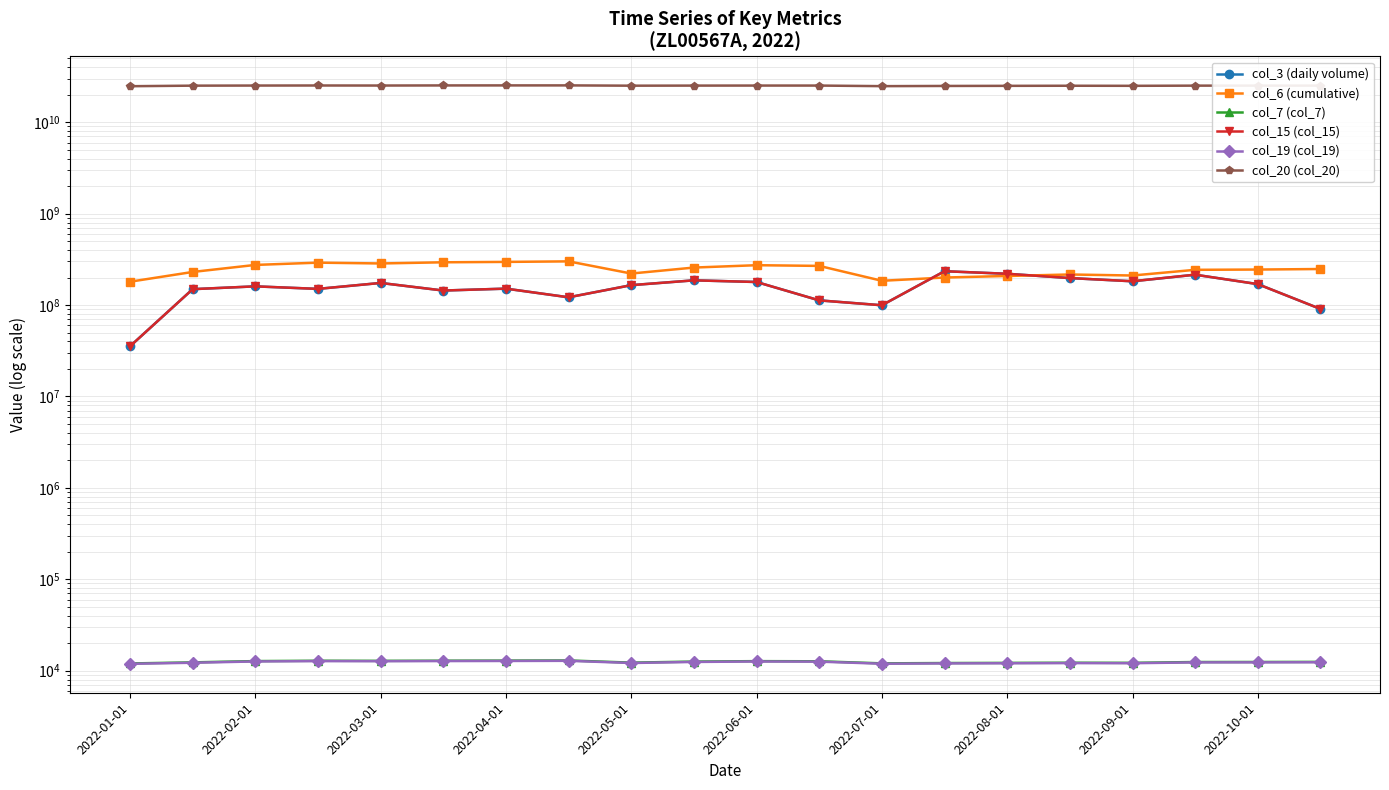

The col_7 (col_7) series shows 12671 at 11. True or false?

True